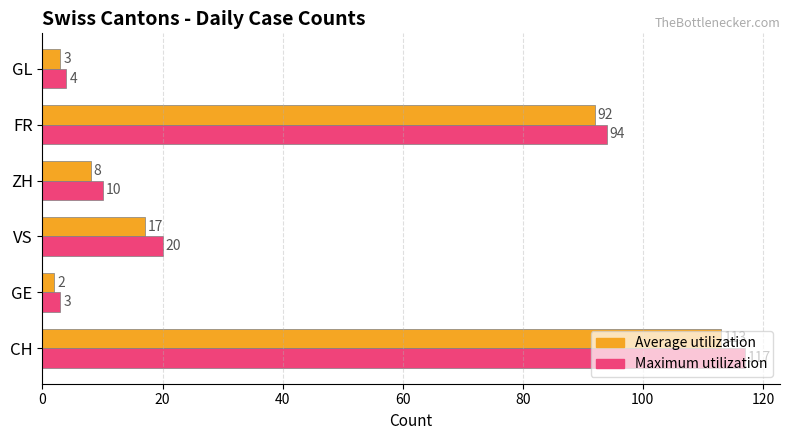

At which label does Maximum utilization reach its minimum?

GE